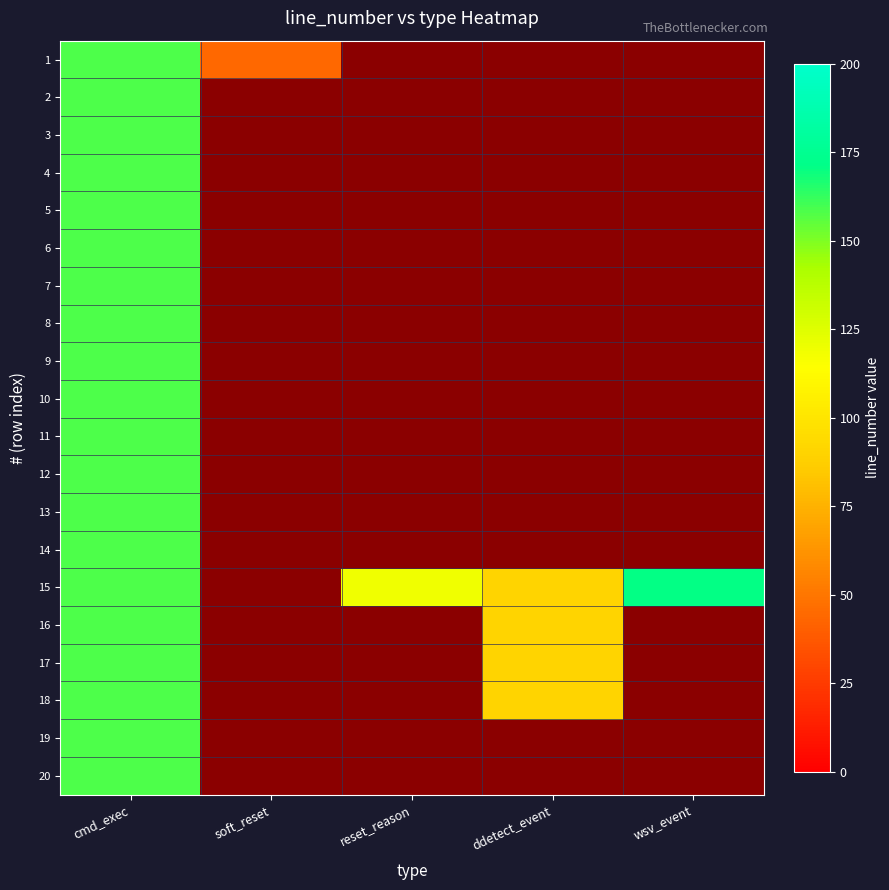

What is the highest value of the 3 series?

158.0